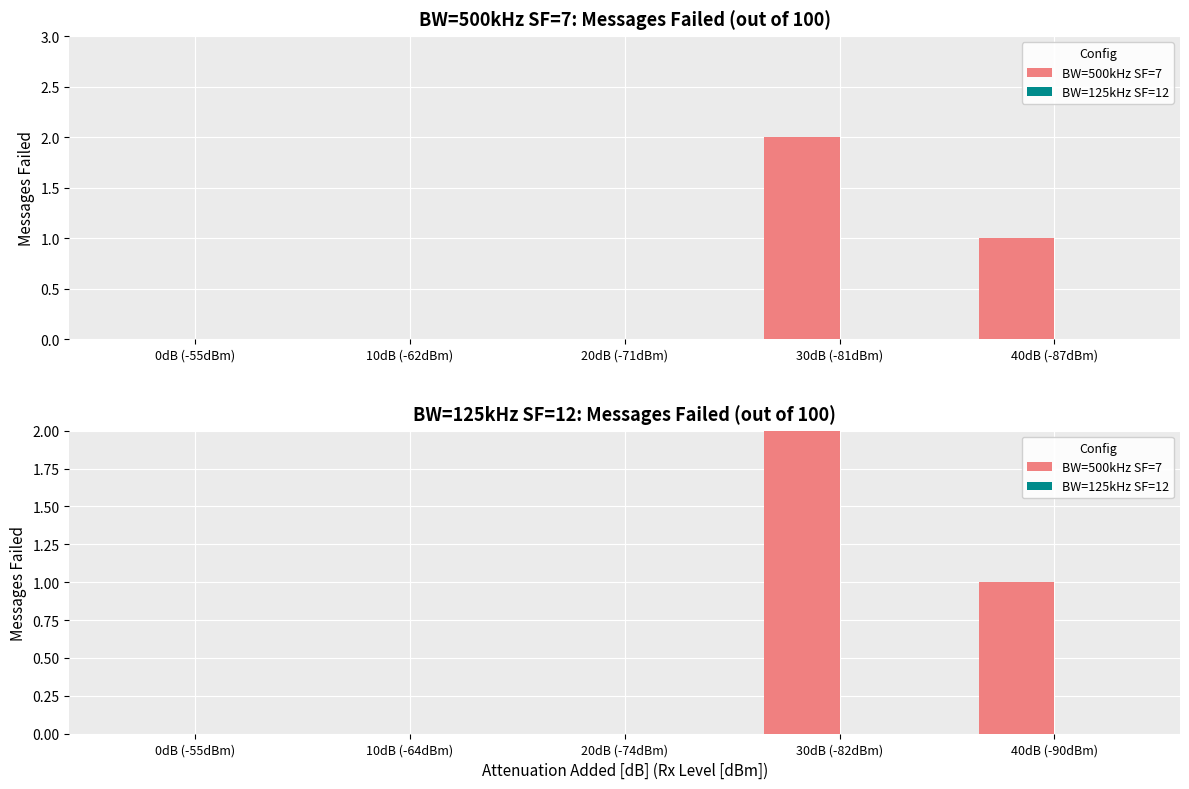

Which series has the largest range (max minus min)?

BW=500kHz SF=7